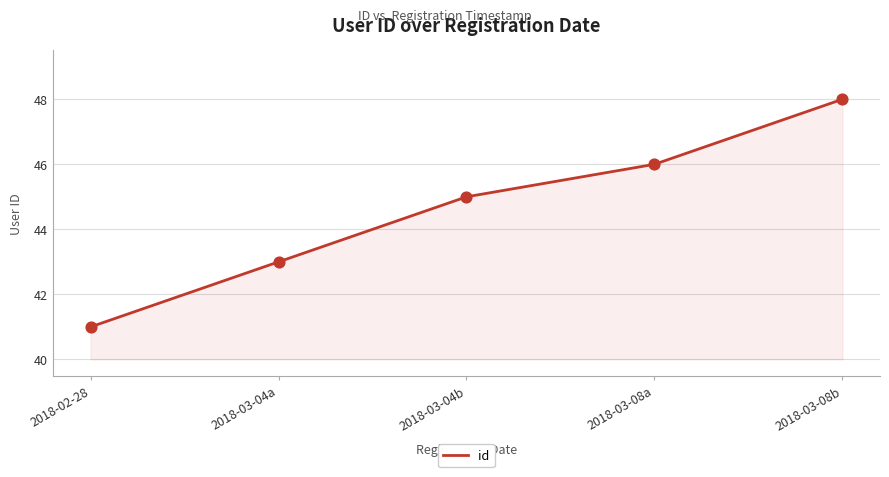

What is the change in value from 2018-02-28 to 2018-03-08b?

+7